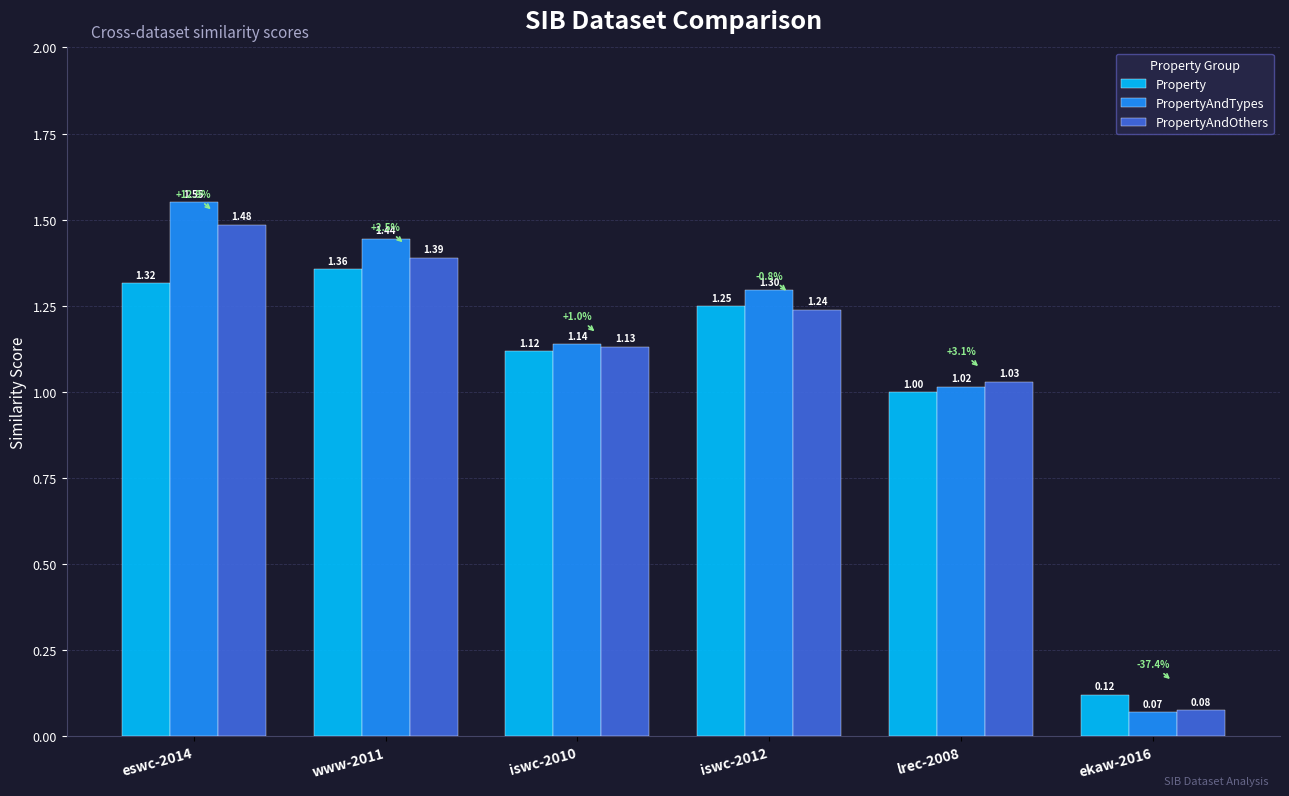

Where is PropertyAndTypes nearest to the value 0?

ekaw-2016